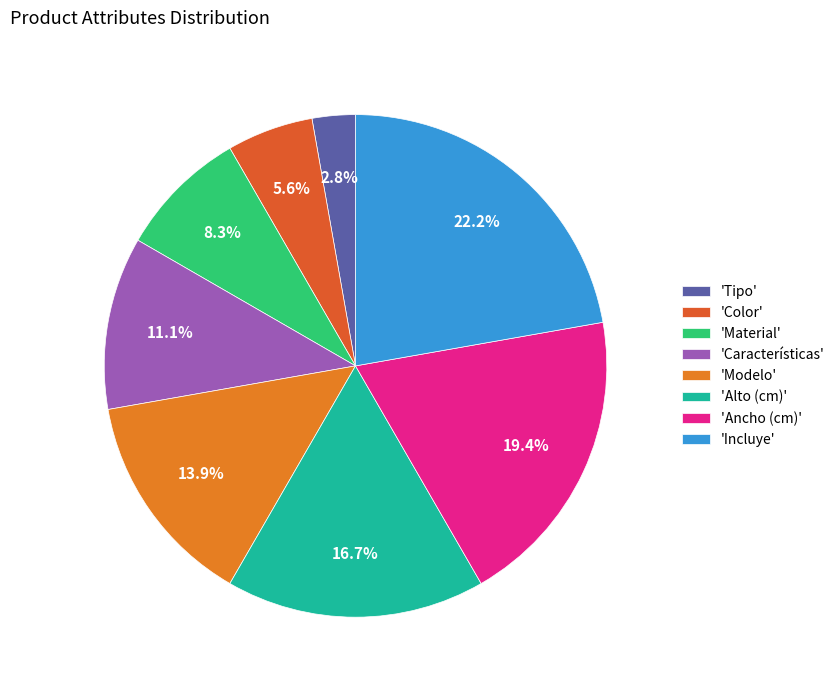

What is the largest slice in the pie chart?

'Incluye'